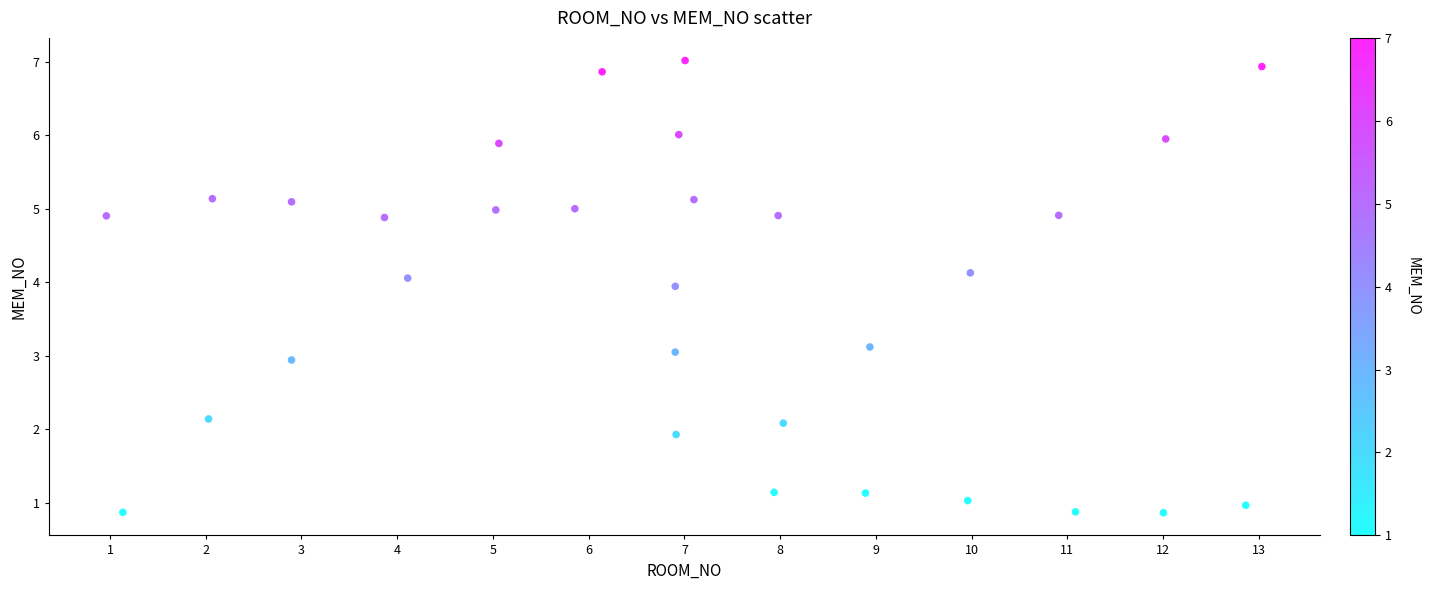

What is the range of X values (max minus min)?

12.1